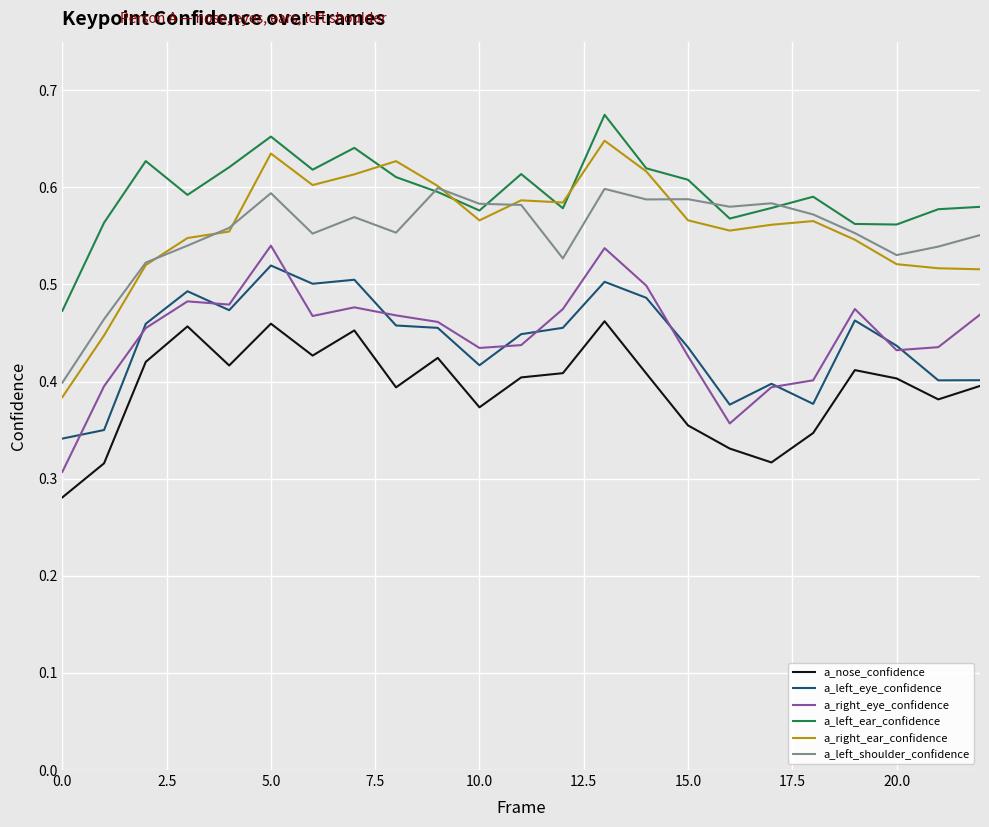

True or false: a_left_shoulder_confidence and a_left_eye_confidence cross at least once.

False